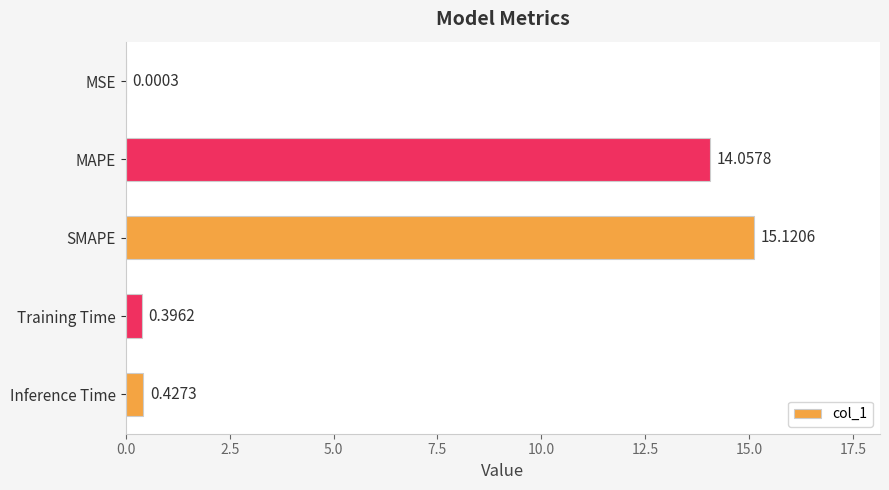

How many distinct data groups are displayed?

1